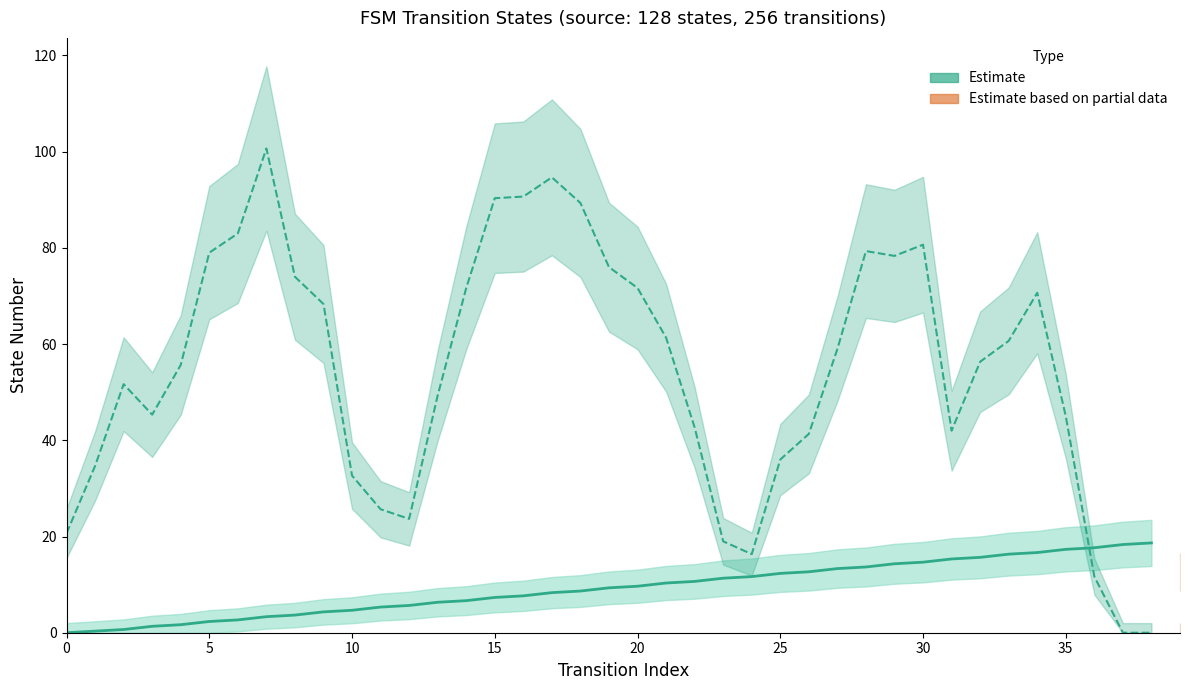

The source_state (Estimate) series shows 1.6 at 35. True or false?

False